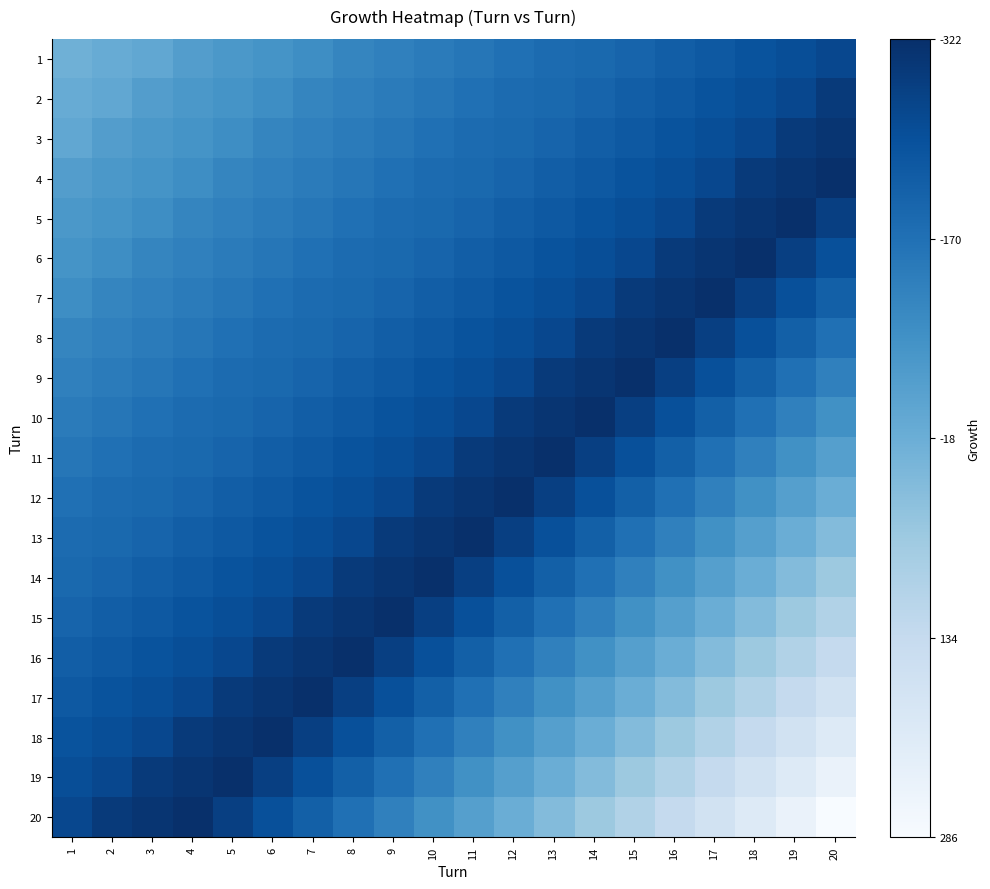

Which series has the largest range (max minus min)?

20